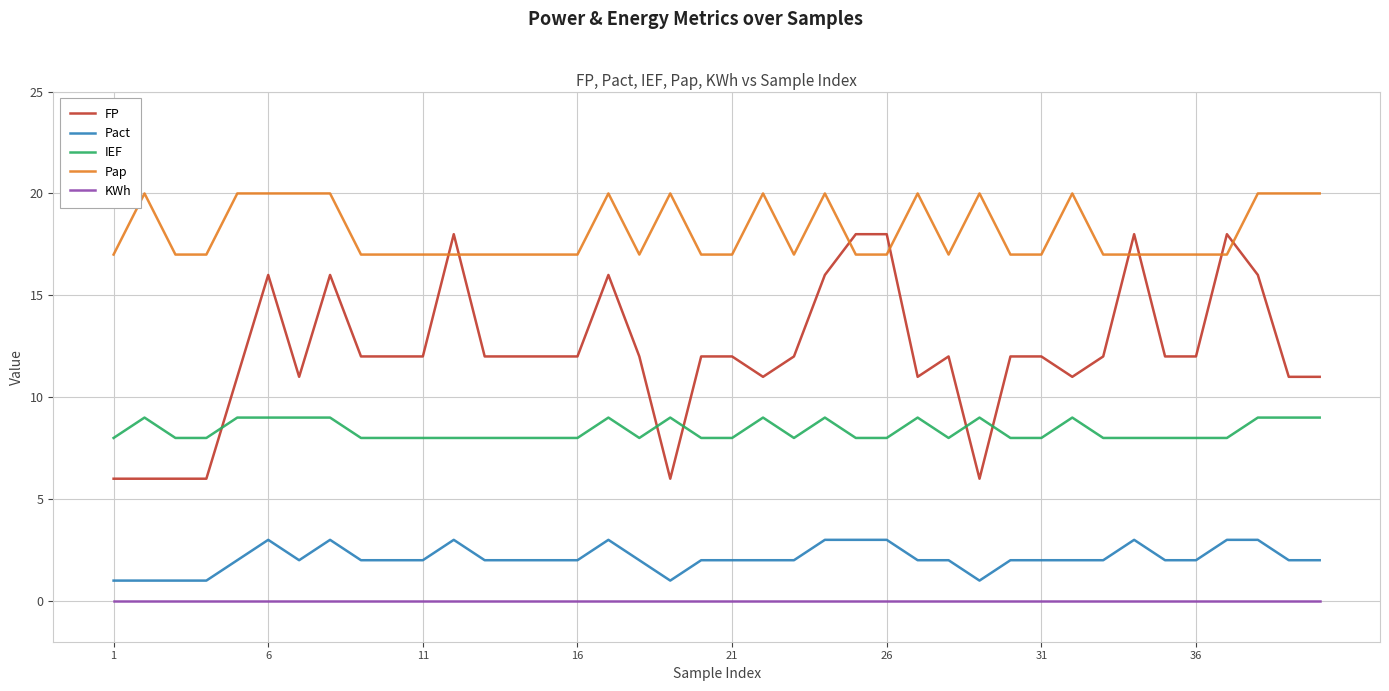

List the series in order of their peak value, lowest first.

KWh, Pact, IEF, FP, Pap